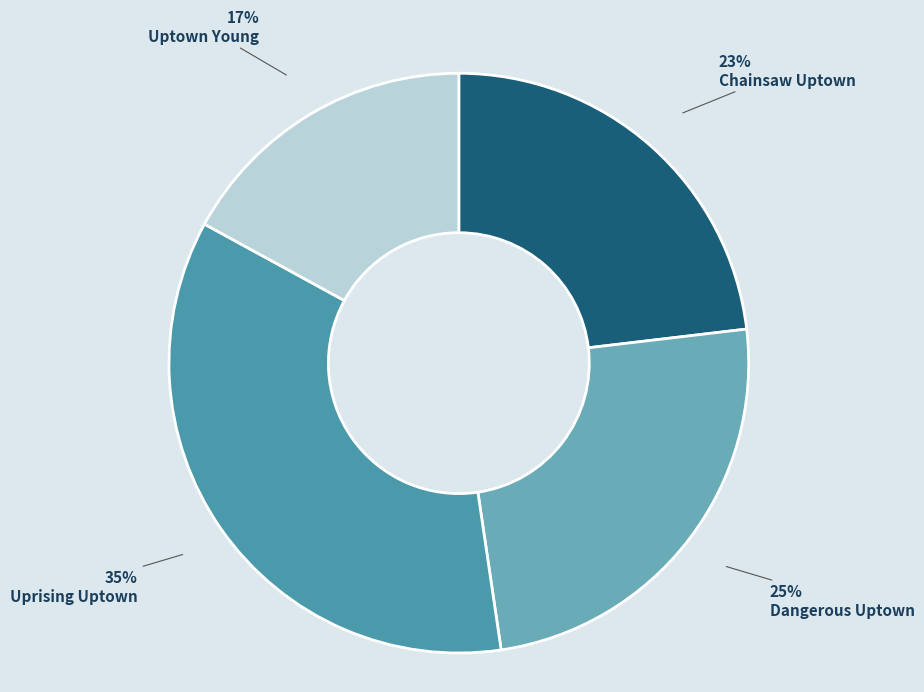

Count the number of slices in the pie.

4